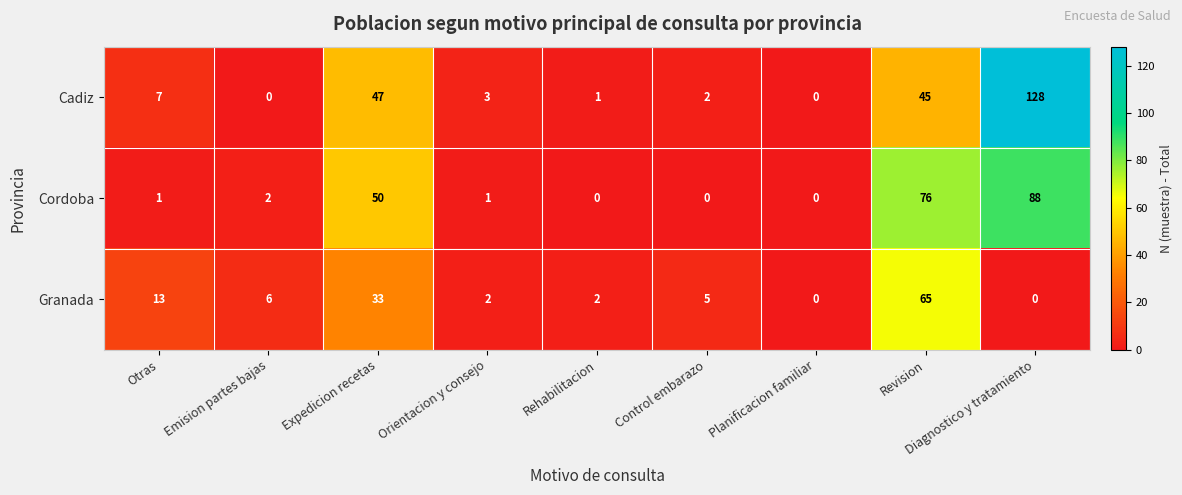

What is the greatest value displayed?

128